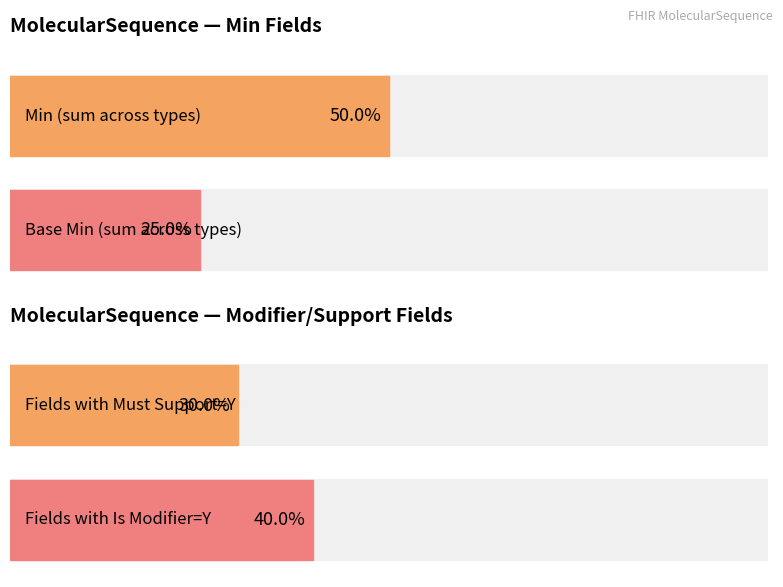

Which series has the largest total across all categories?

Min